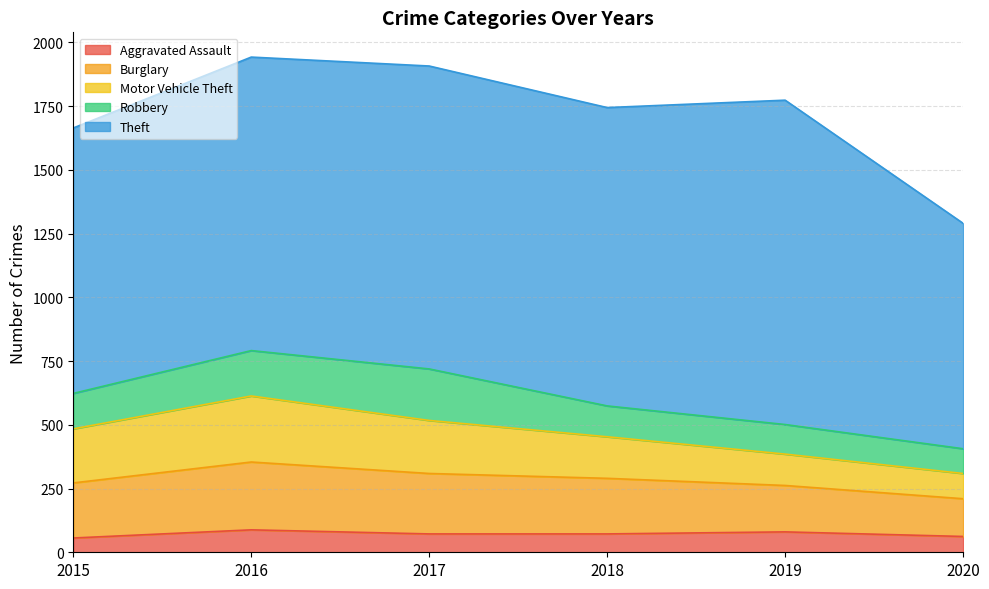

True or false: Burglary and Motor Vehicle Theft cross at least once.

False